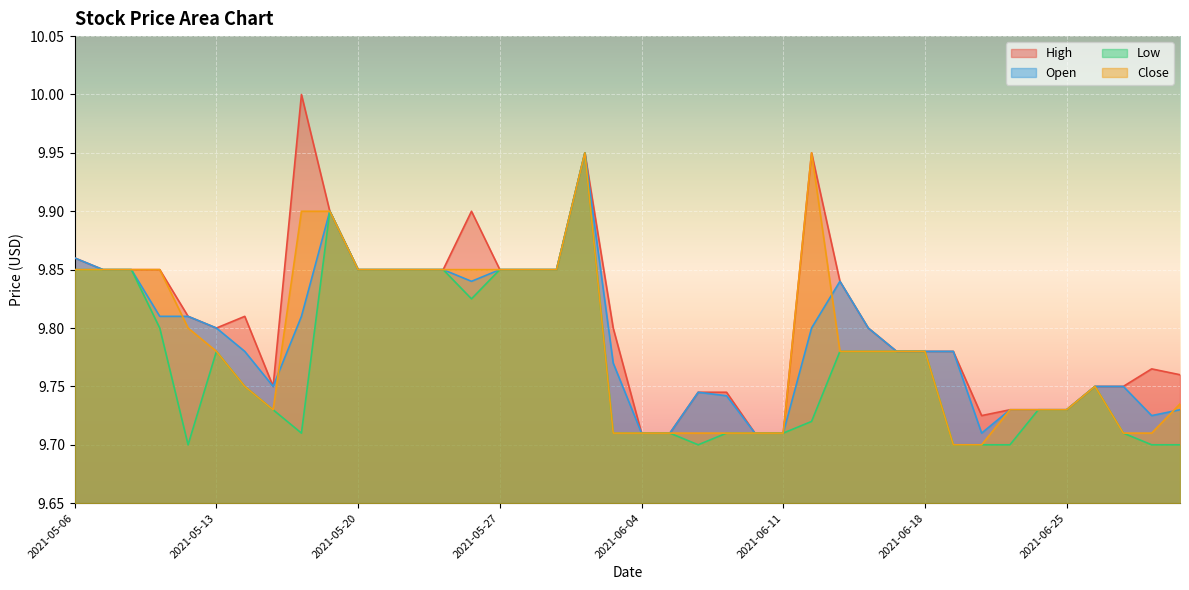

Which series has the widest spread of values?

High